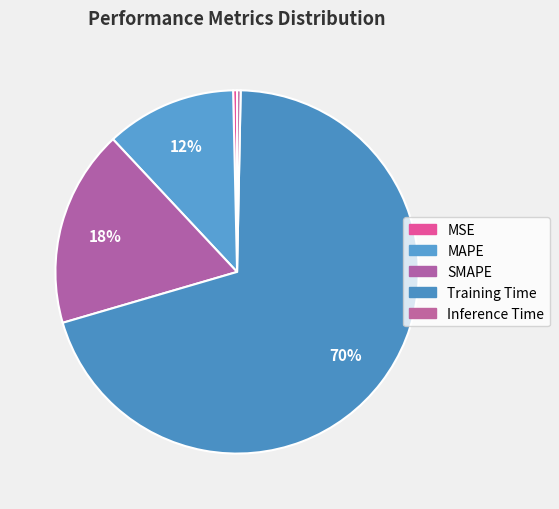

How many slices are in this pie chart?

5